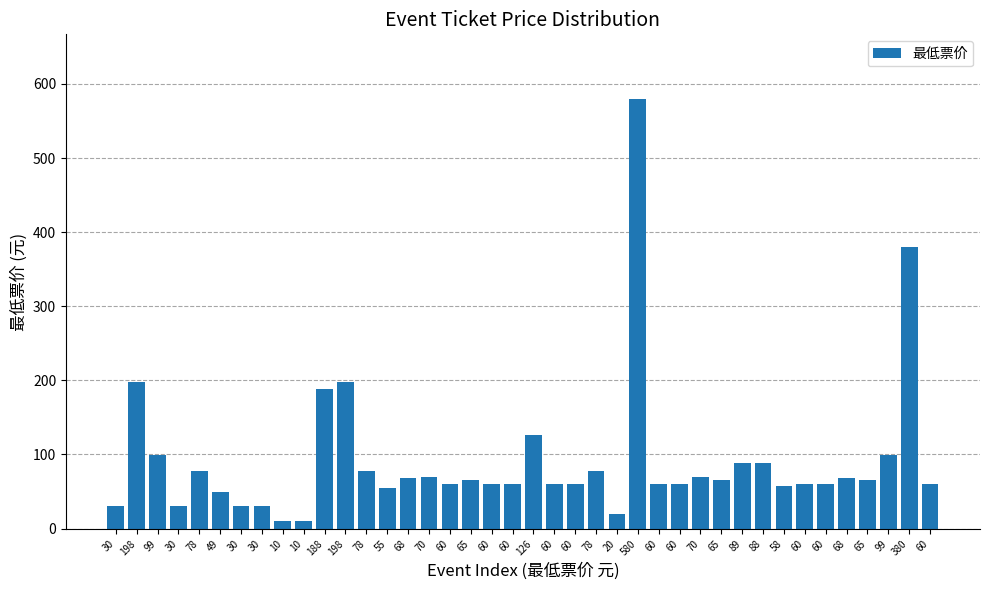

True or false: the data shows 124 at 70.

False